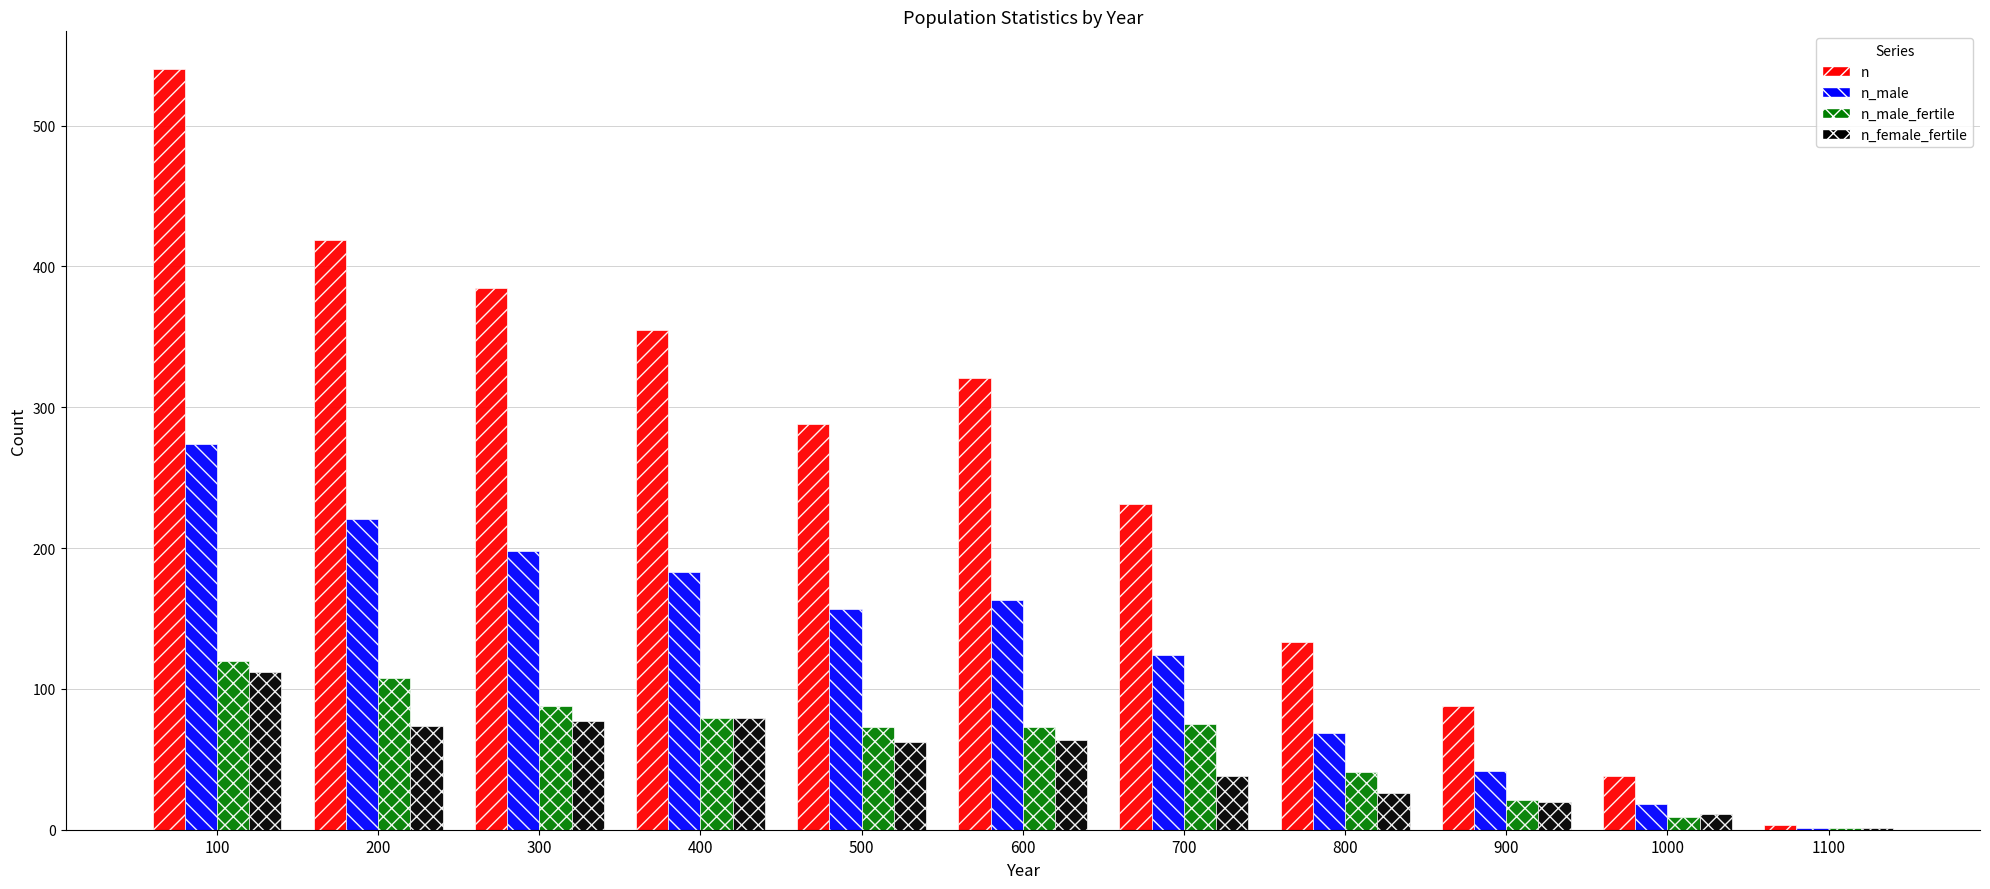

The n_female_fertile series shows 91 at 600. True or false?

False